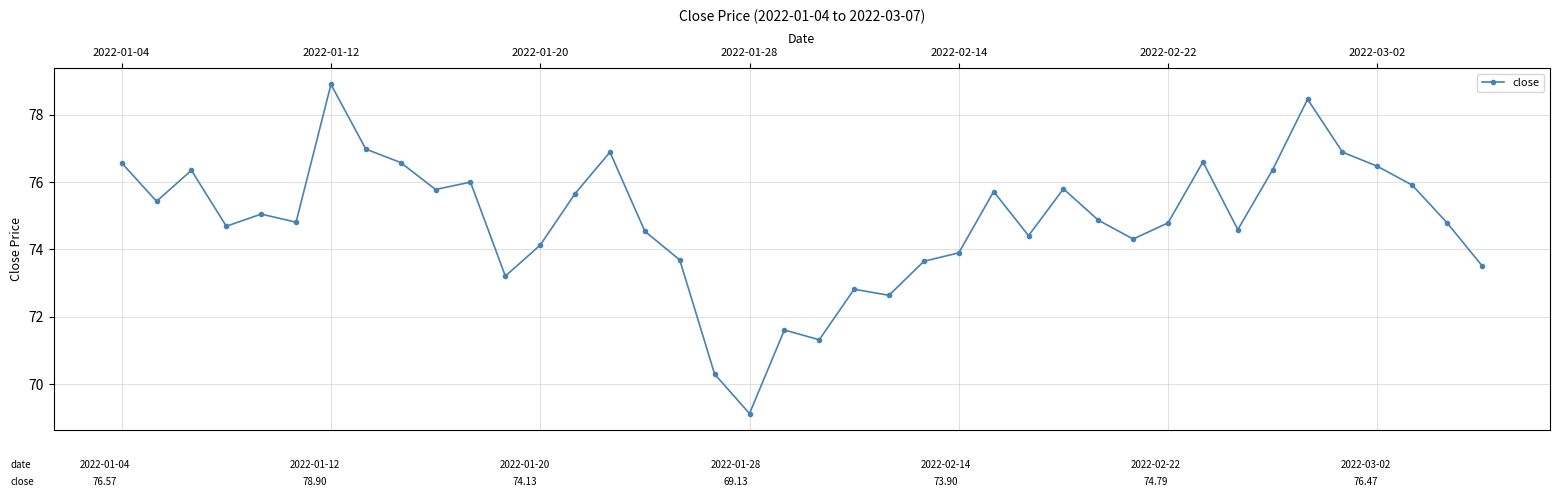

What is the difference between the second highest and second lowest values?

8.2